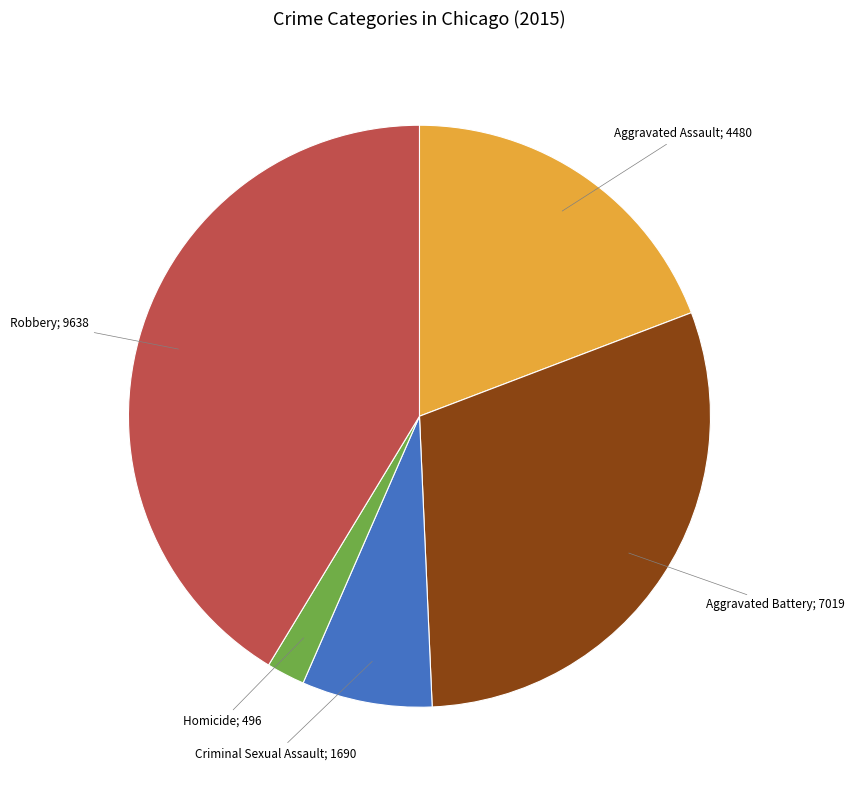

Is there any slice that represents more than half of the pie?

No